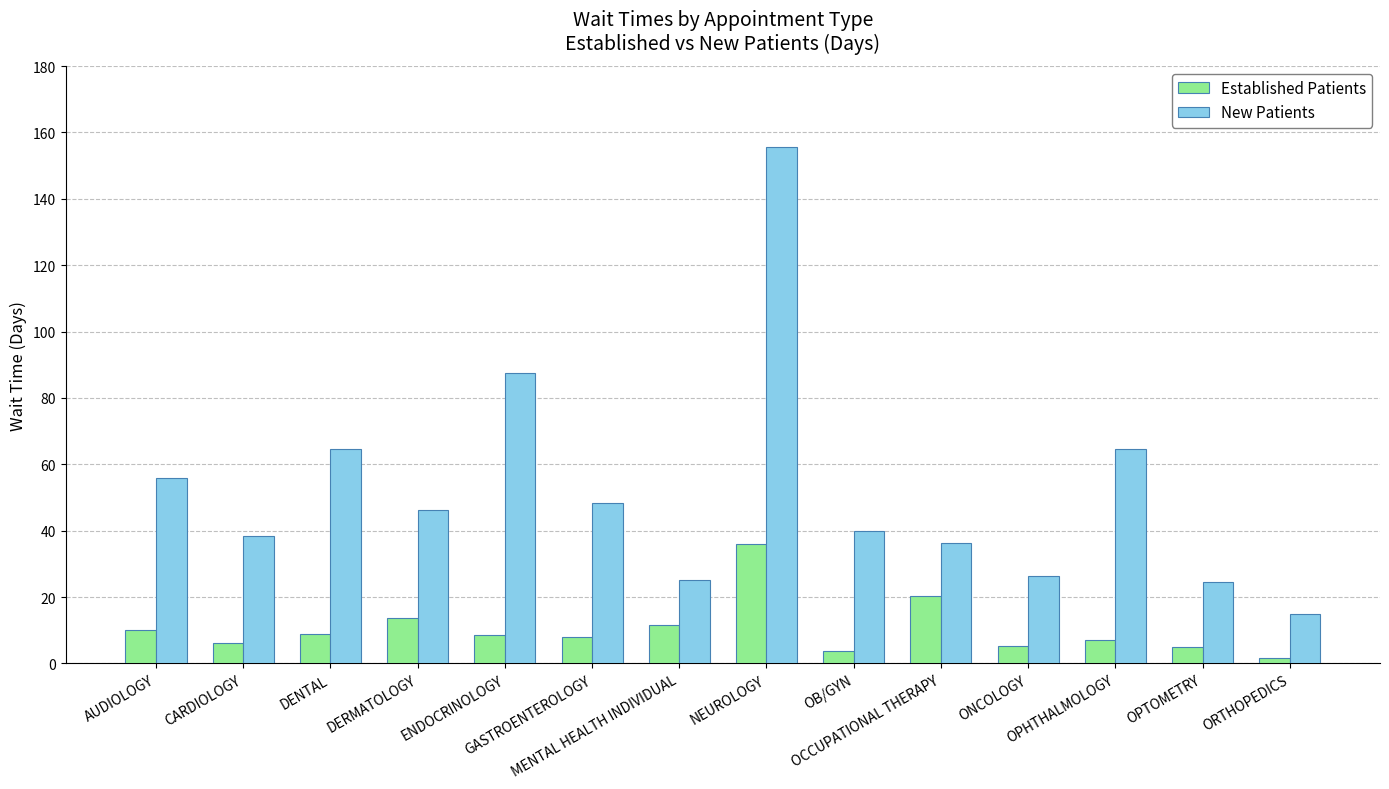

What position from the left is OB/GYN?

9